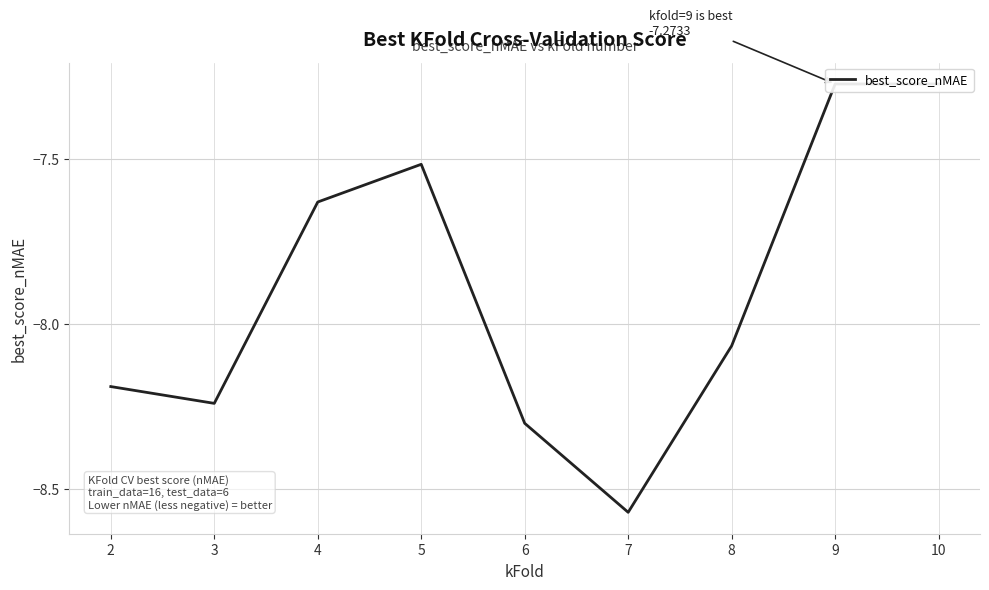

The chart shows a value of -8.3 at 6. True or false?

True